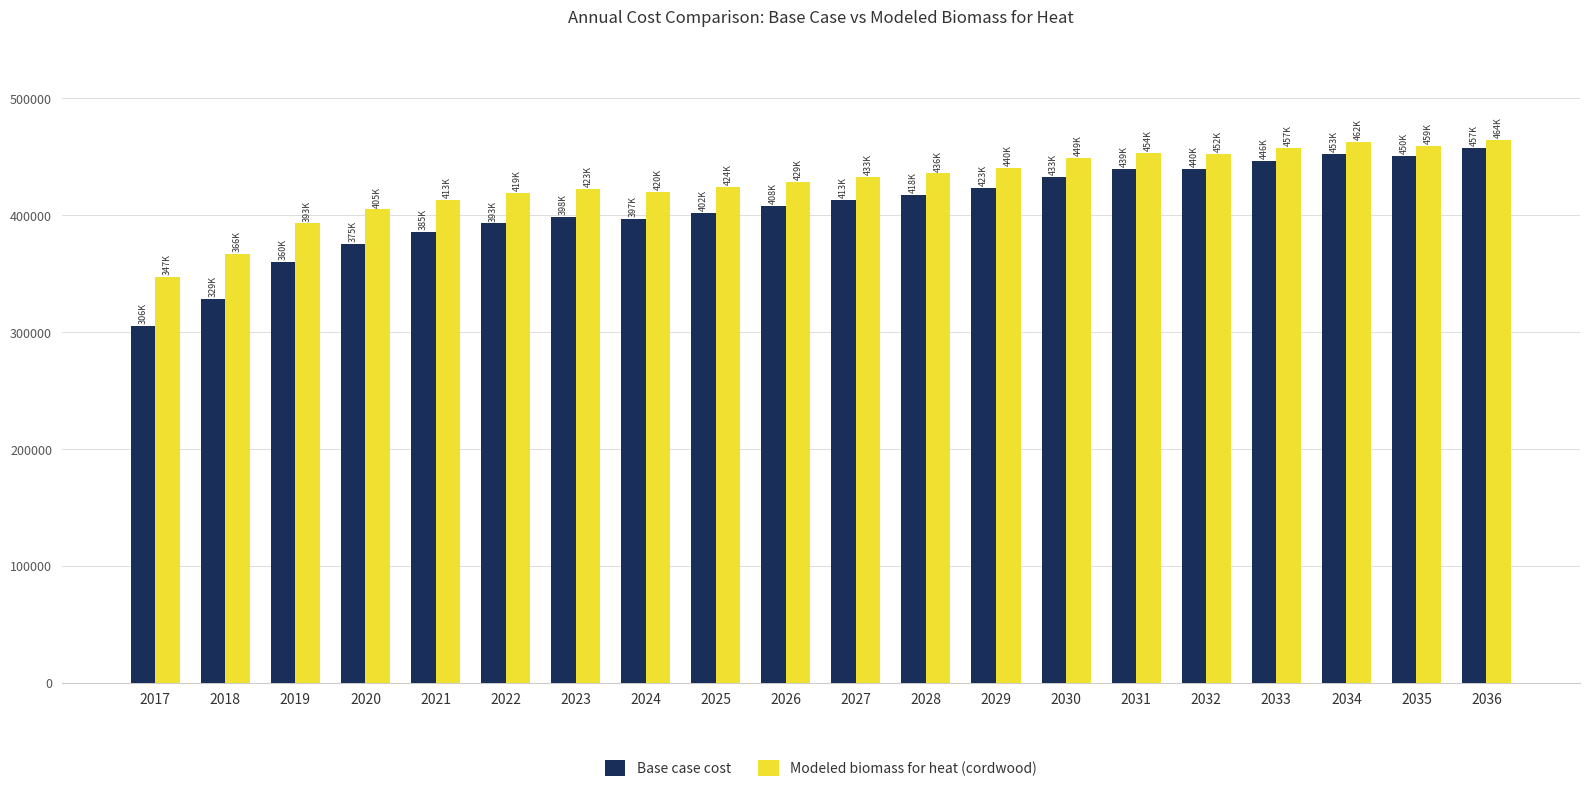

Read the Modeled biomass for heat (cordwood) value at 2024.

420173.4